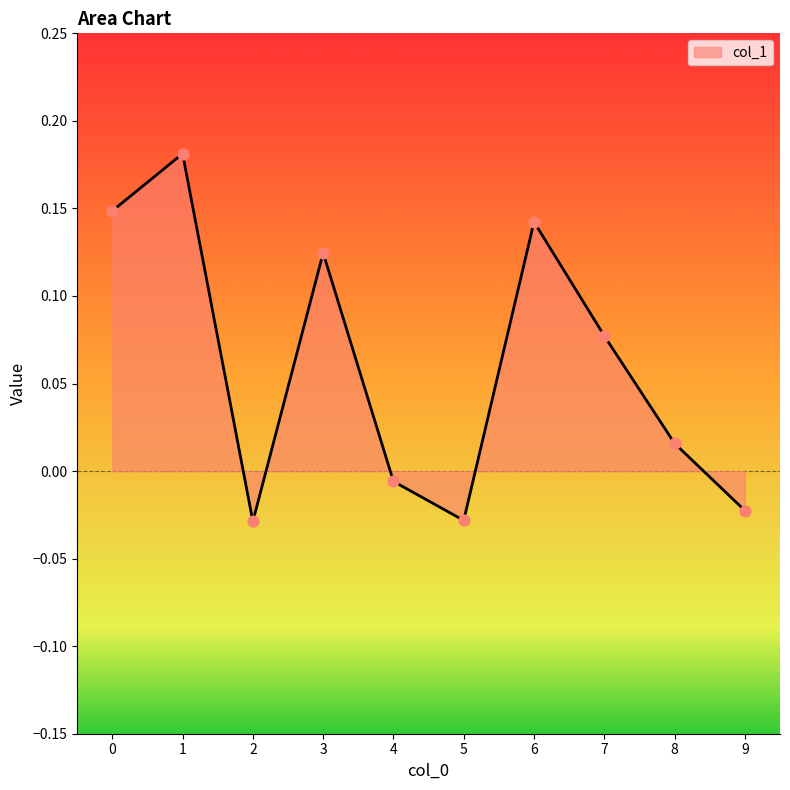

What is the change in value from 0 to 7?

-0.1